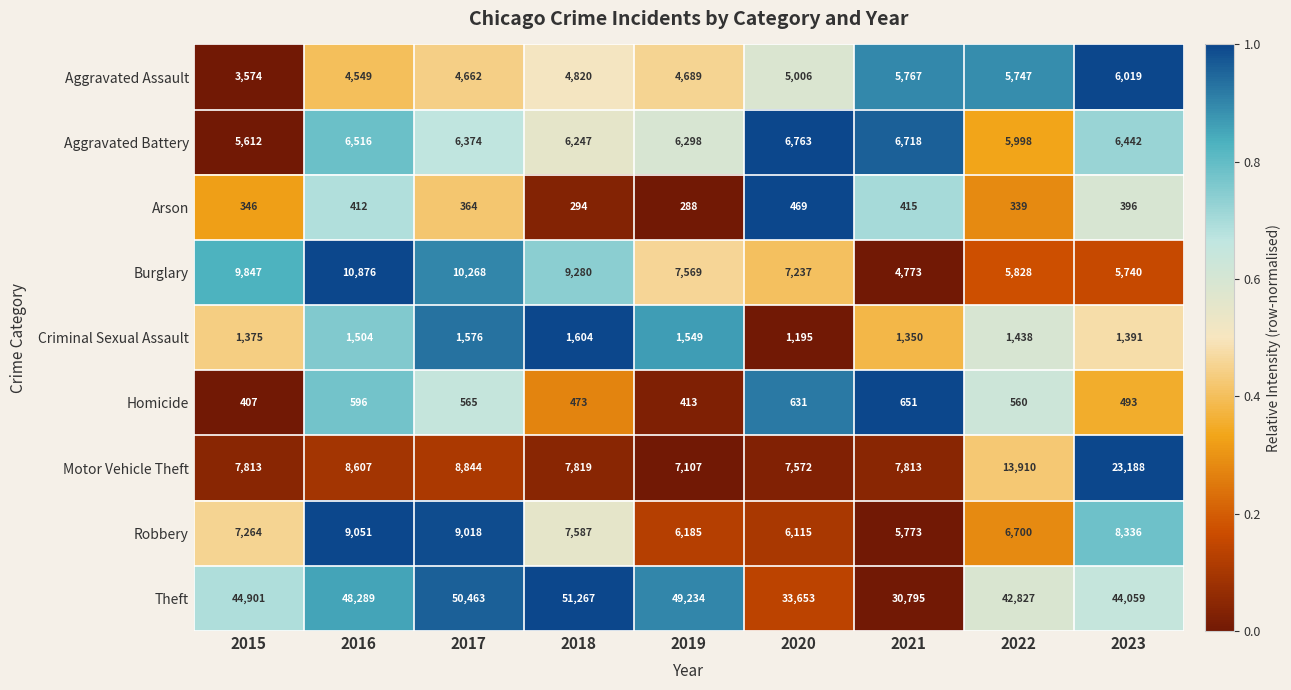

The value of Aggravated Assault at 2016 is 1840. True or false?

False